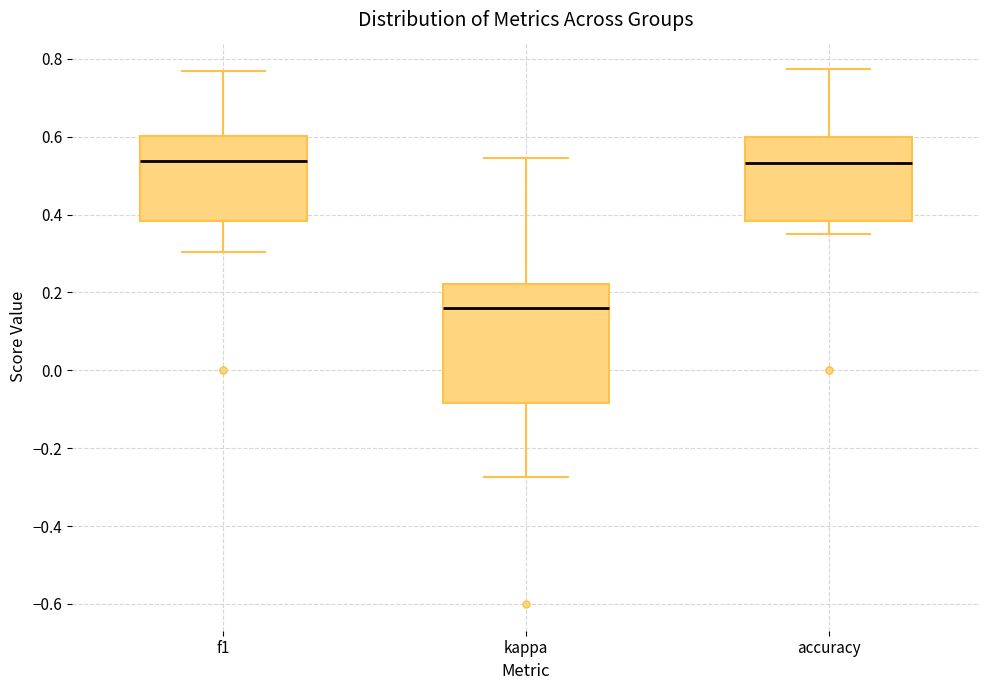

Comparing the boxes themselves (not the whiskers), which one is the tallest?

kappa